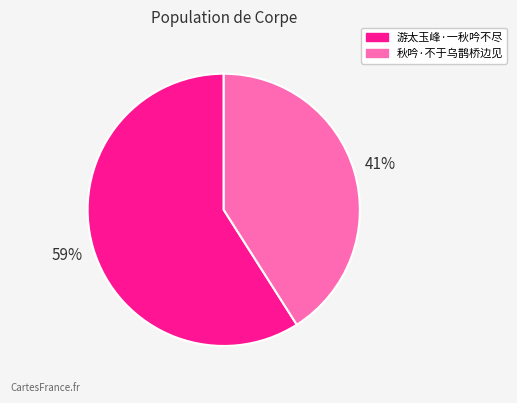

How many slices are in this pie chart?

2